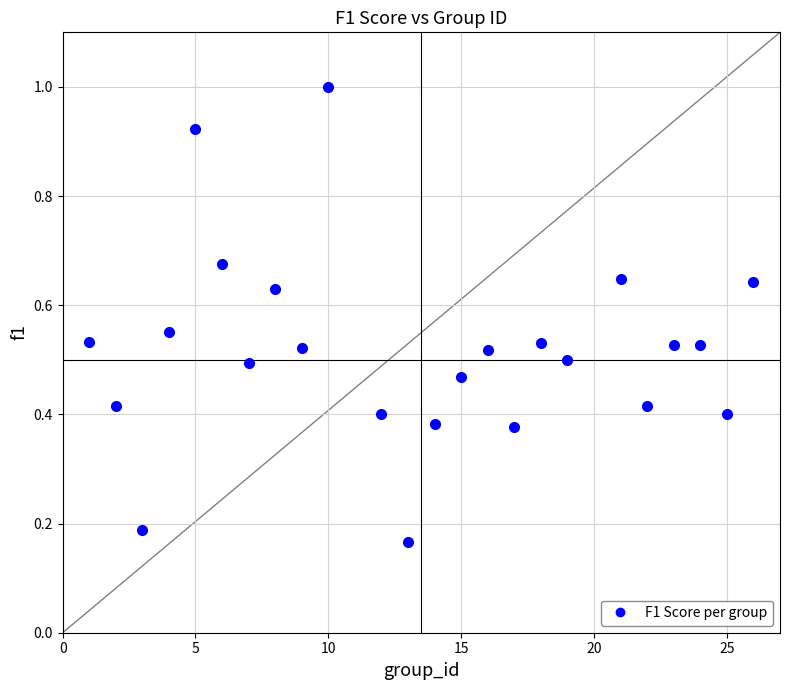

What is the range of X values (max minus min)?

25.0